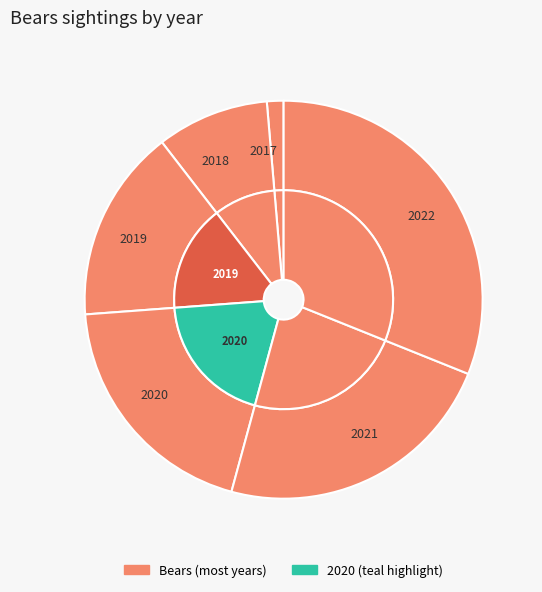

Rank the categories by value from highest to lowest.

2022, 2021, 2020, 2019, 2018, 2017